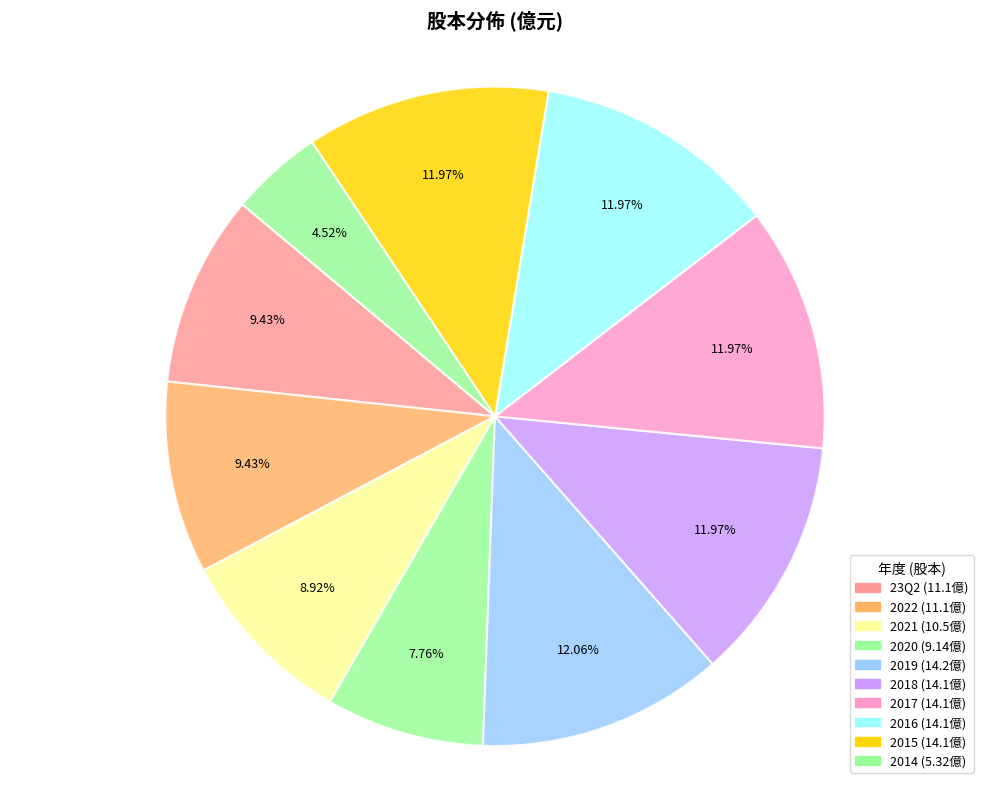

How many slices are in this pie chart?

10